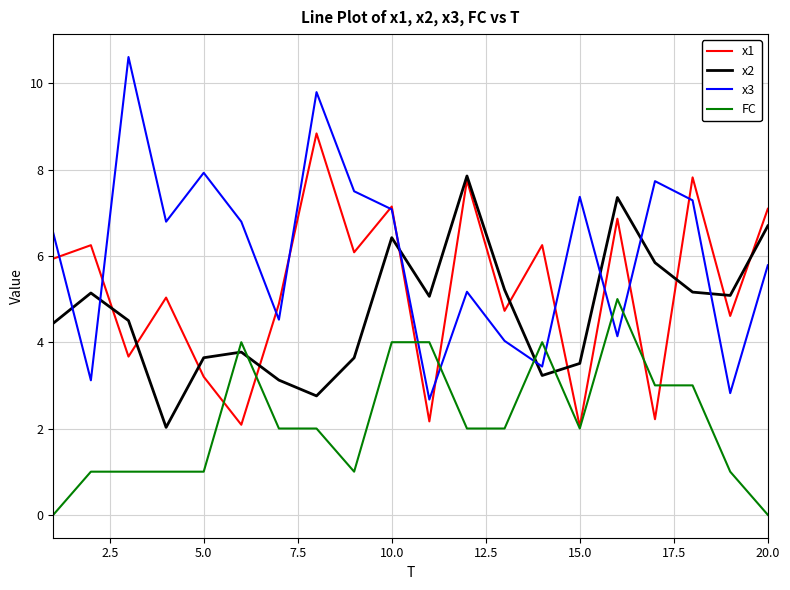

Which series has the largest total across all categories?

x3